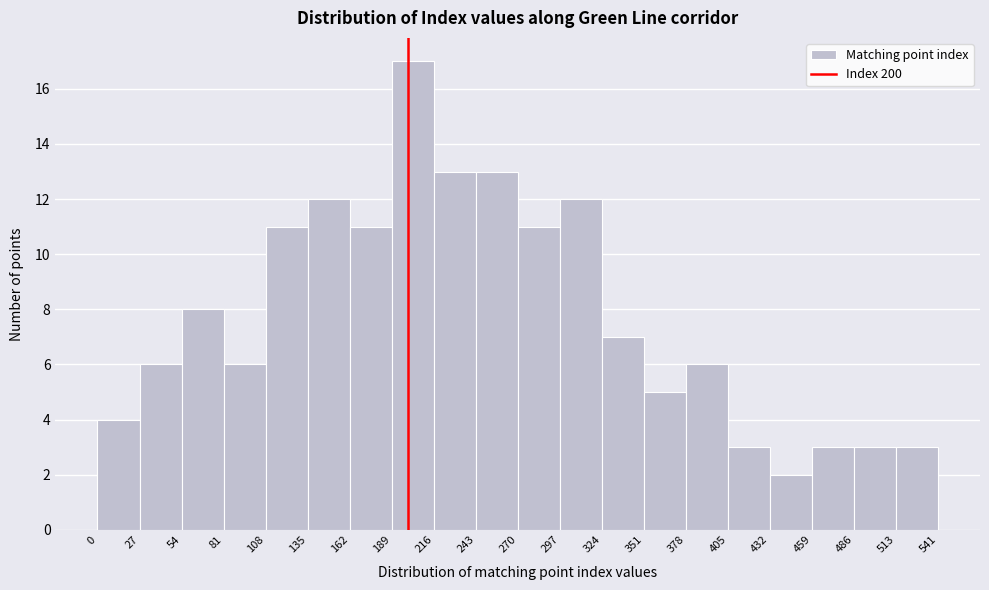

Reading left to right, list every bar in this chart as the range it spans on the x-axis followed by its height. The values are not printed on the chart, so give them approximately, as read against the axis.

0 to 27: 4
27 to 54: 6
54 to 81: 8
81 to 108: 6
108 to 135: 11
135 to 162: 12
162 to 189: 11
189 to 216: 17
216 to 243: 13
243 to 270: 13
270 to 297: 11
297 to 324: 12
324 to 351: 7
351 to 378: 5
378 to 405: 6
405 to 432: 3
432 to 459: 2
459 to 486: 3
486 to 513: 3
513 to 541: 3